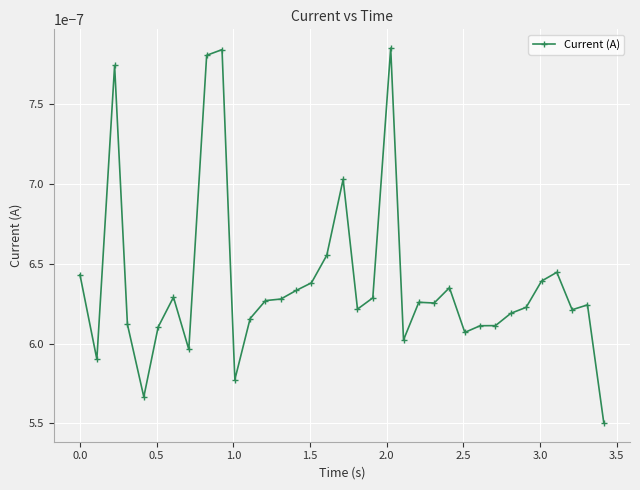

True or false: there are more than 2 points higher than both neighbors.

True